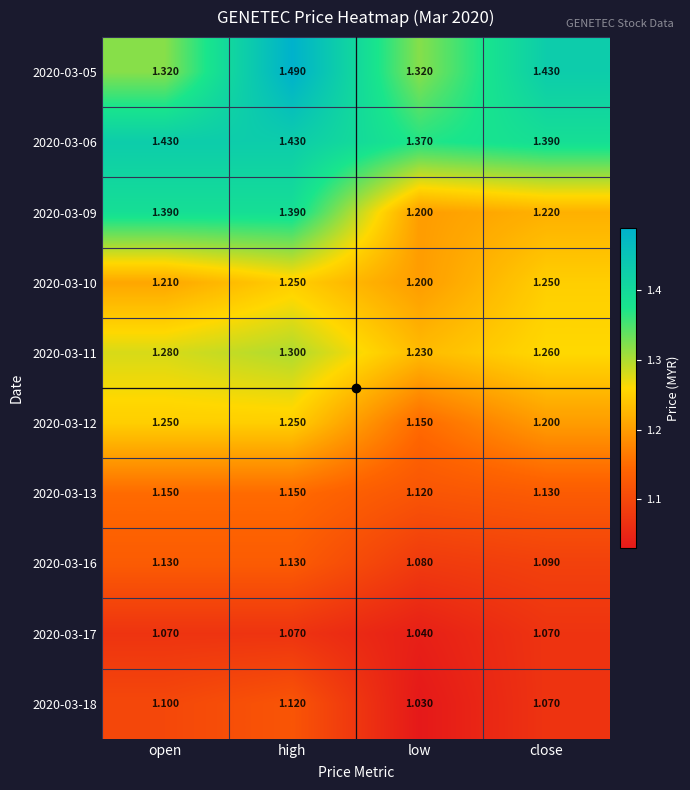

At which label is 2020-03-10 closest to 1?

low